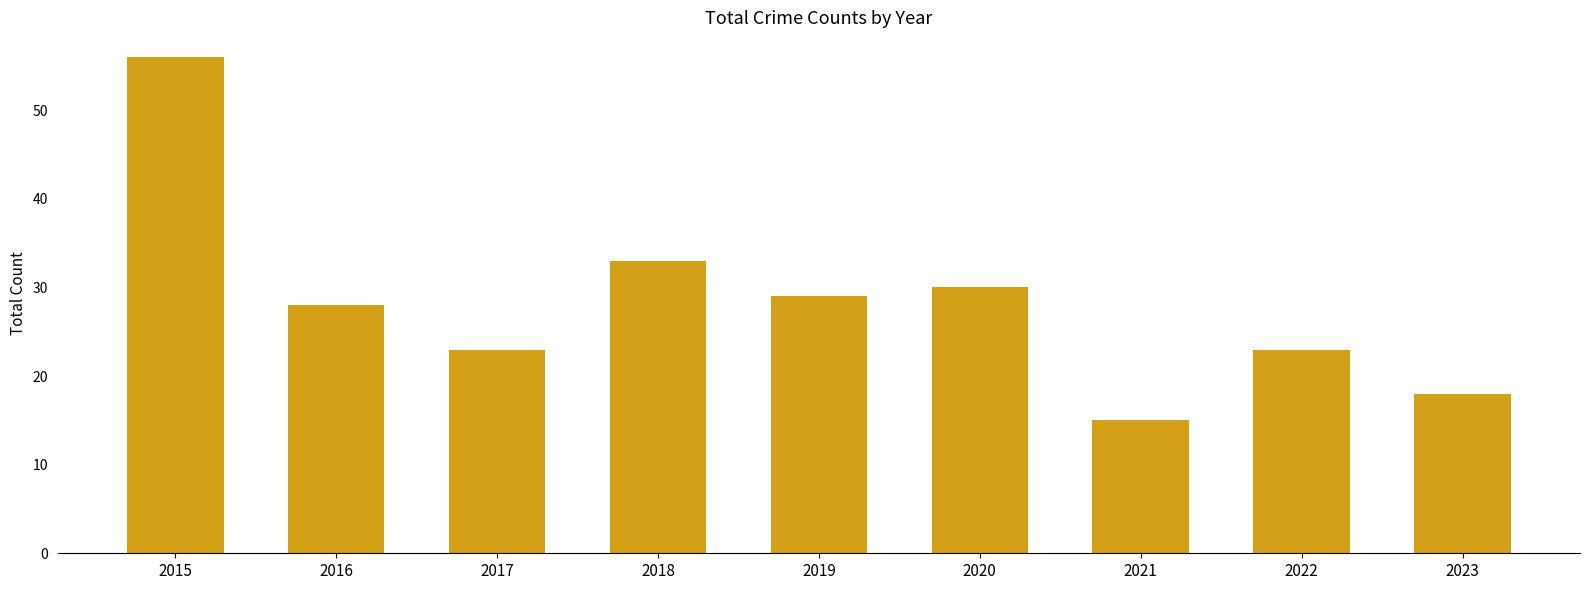

Where is the data nearest to the value 35?

2018